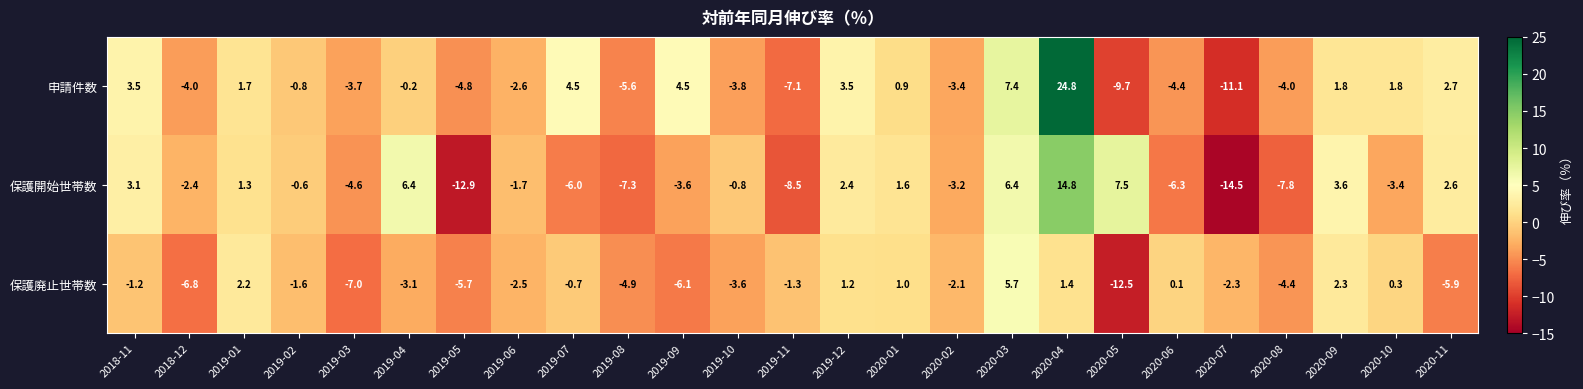

List the series in order of their overall mean, highest first.

申請件数, 保護開始世帯数, 保護廃止世帯数